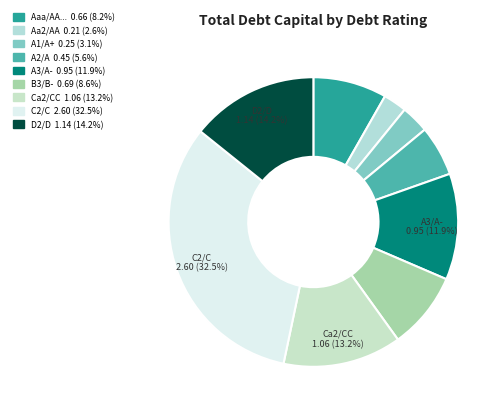

How many segments does this pie chart have?

9